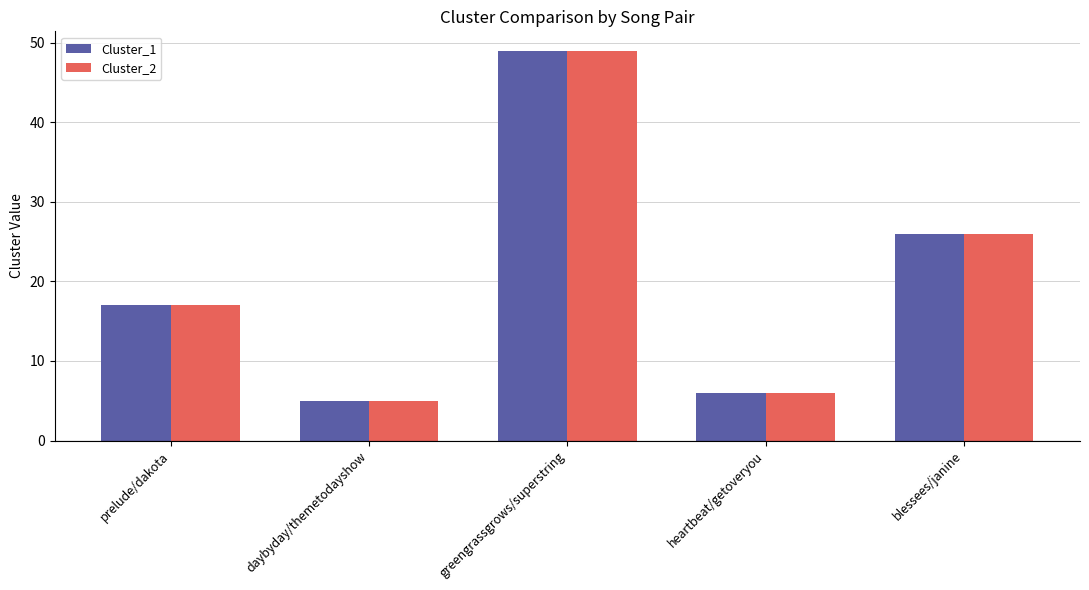

What is the total value across all series at blessees/janine?

52